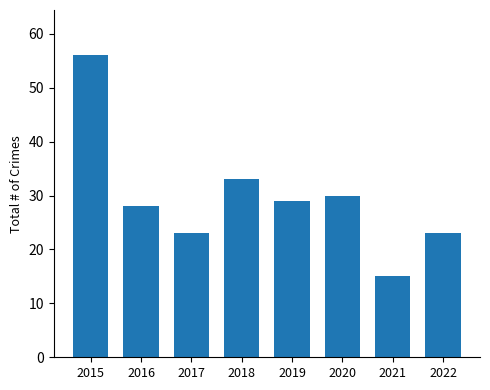

What is the average value?

30